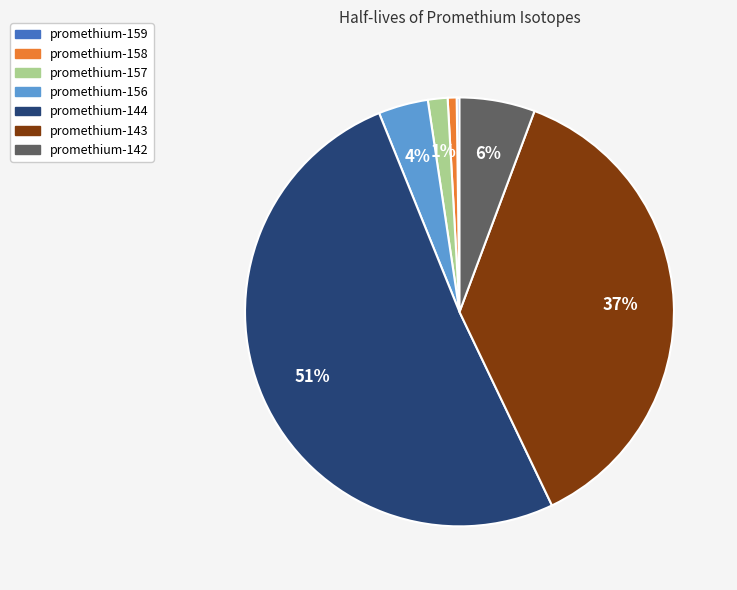

To the nearest percent, what is the difference between the largest and smallest slice percentages?

51%